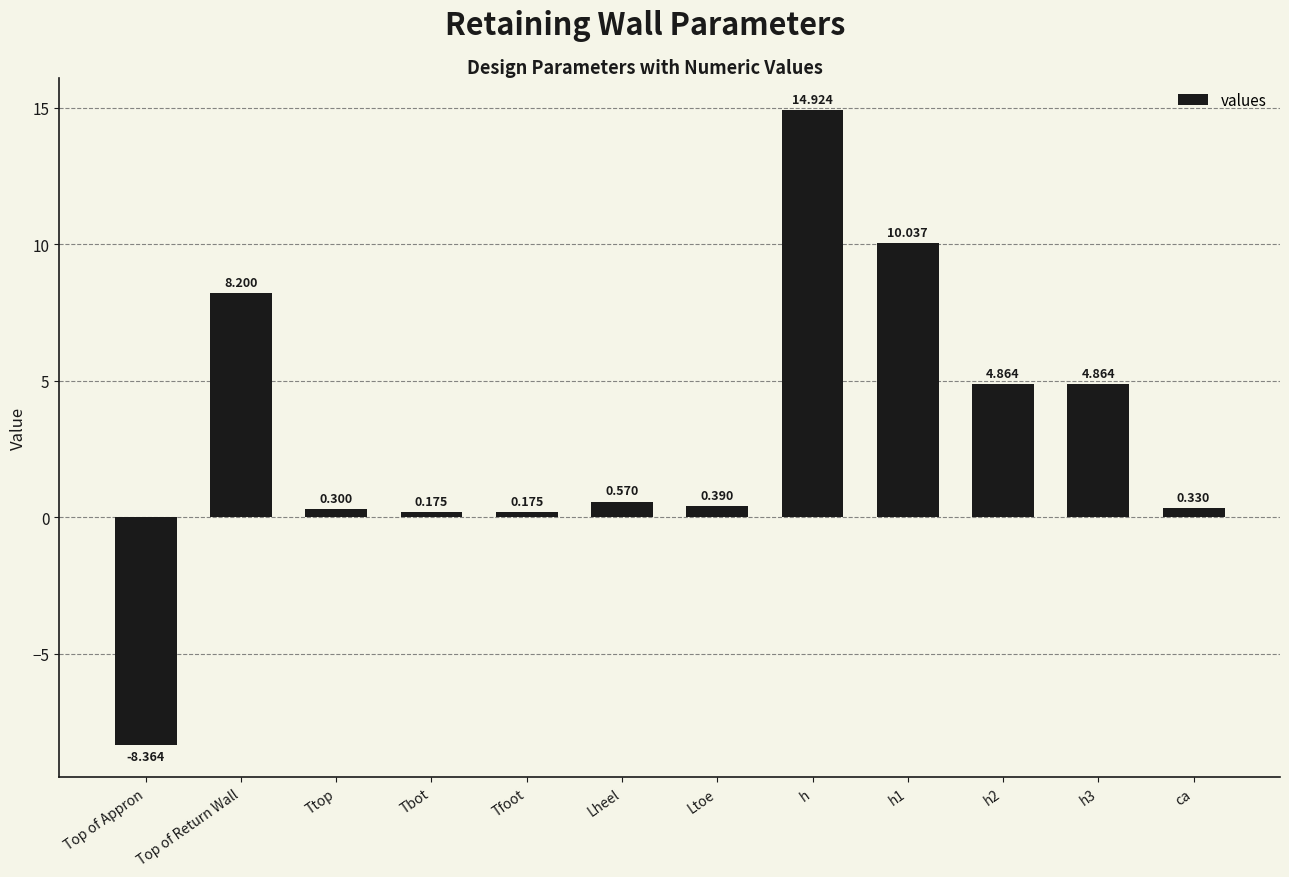

At which category does the chart reach its minimum across all series?

Top of Appron